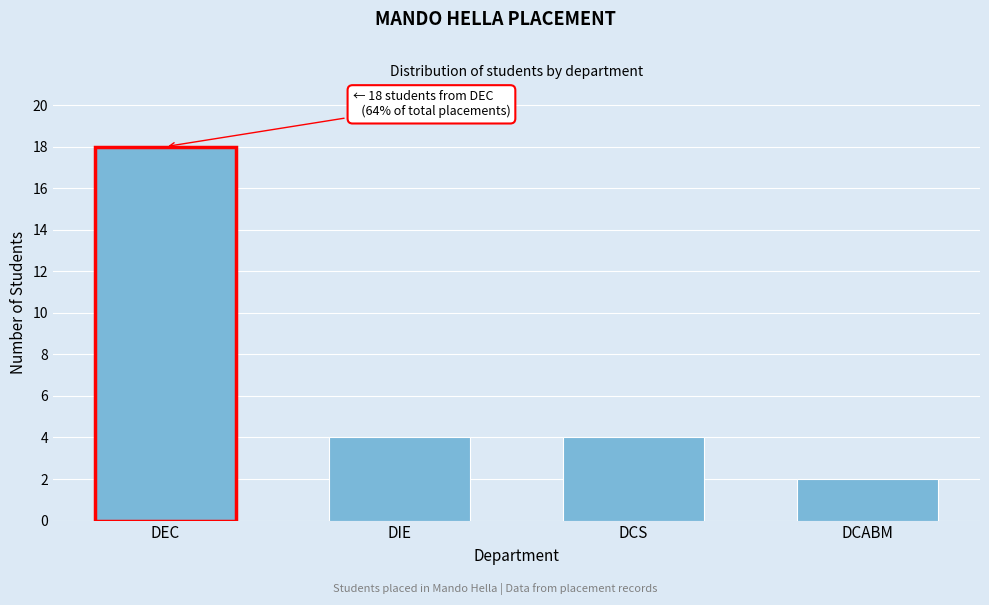

Reading left to right, list all the values displayed in this chart.

18	4	4	2